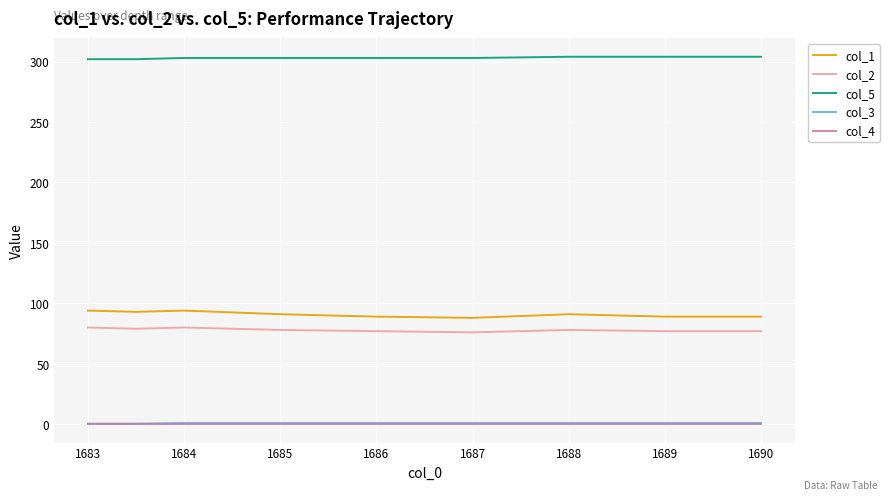

True or false: col_2 and col_1 cross at least once.

False